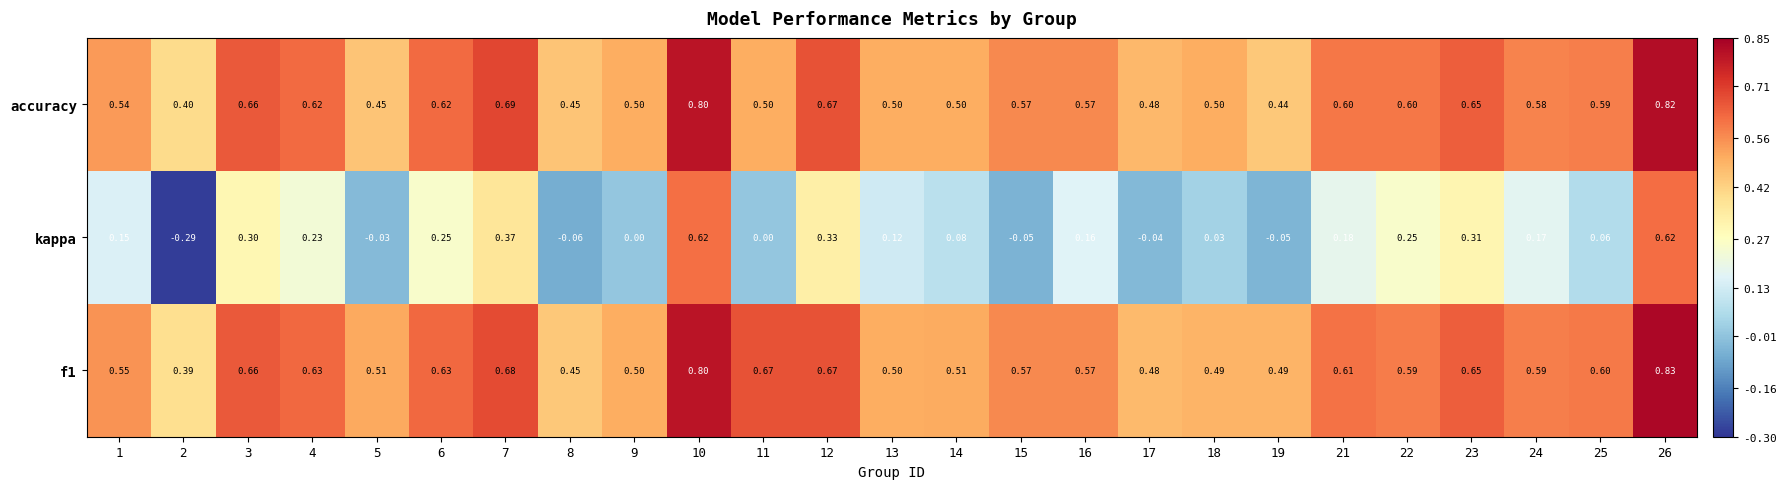

At how many categories does at least one series exceed 0?

25